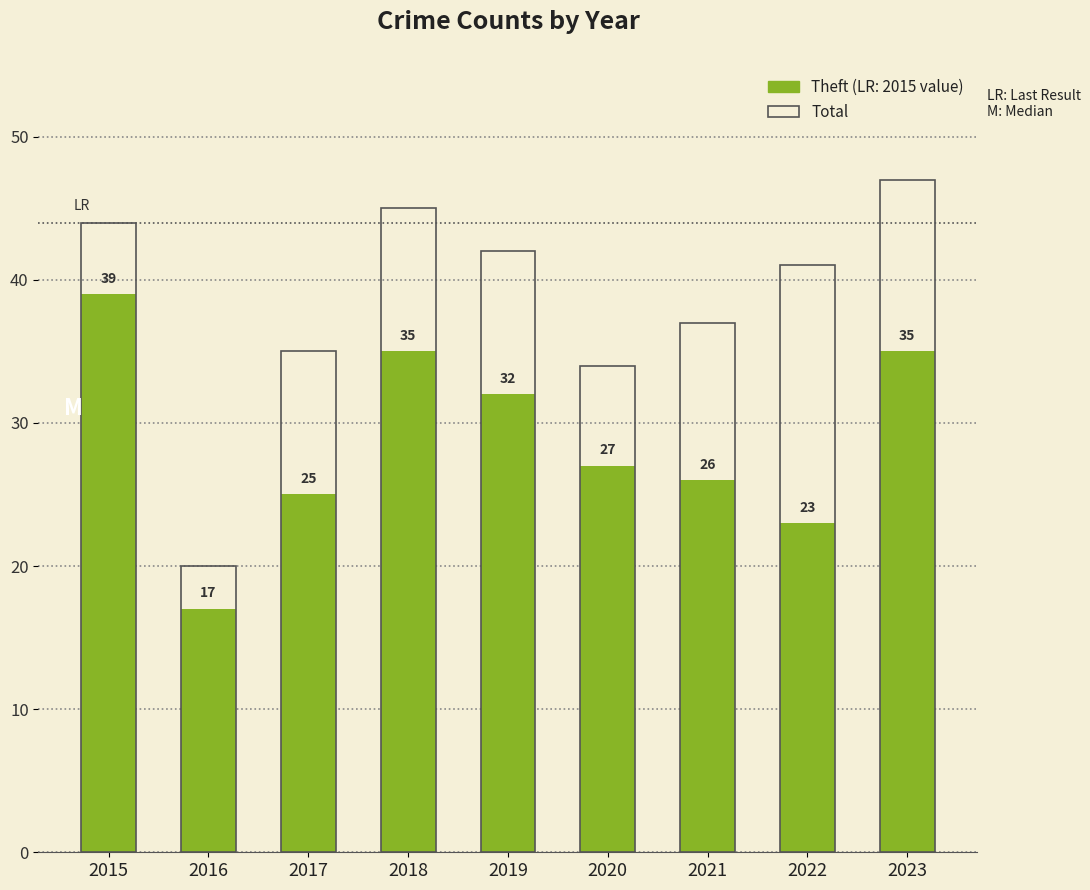

Reading left to right, list all the values displayed in this chart.

Theft: 39	17	25	35	32	27	26	23	35
Total: 44	20	35	45	42	34	37	41	47